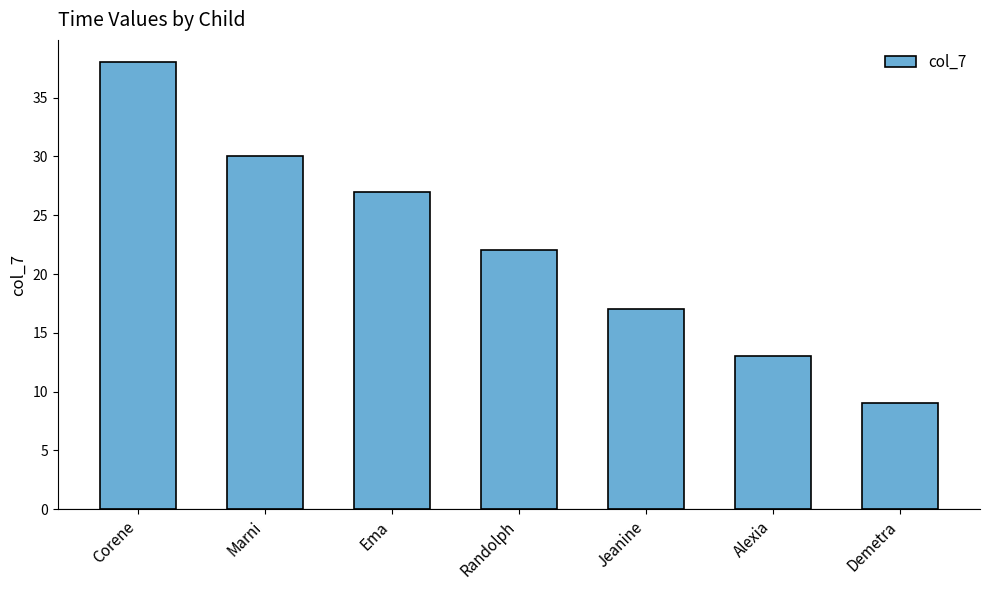

Does the chart contain any negative values?

No